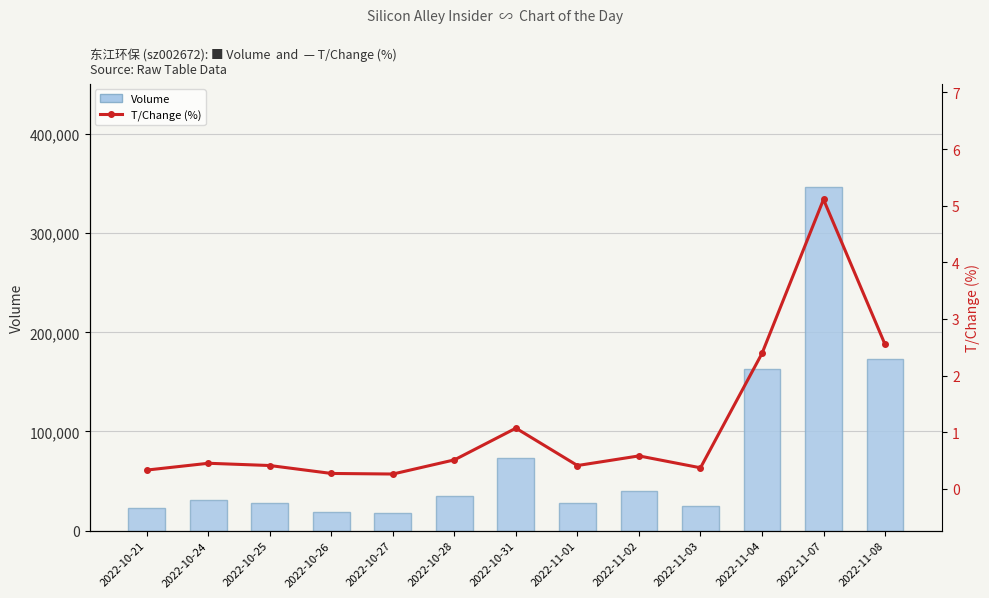

Where is T/Change (%) nearest to the value 2?

2022-11-04